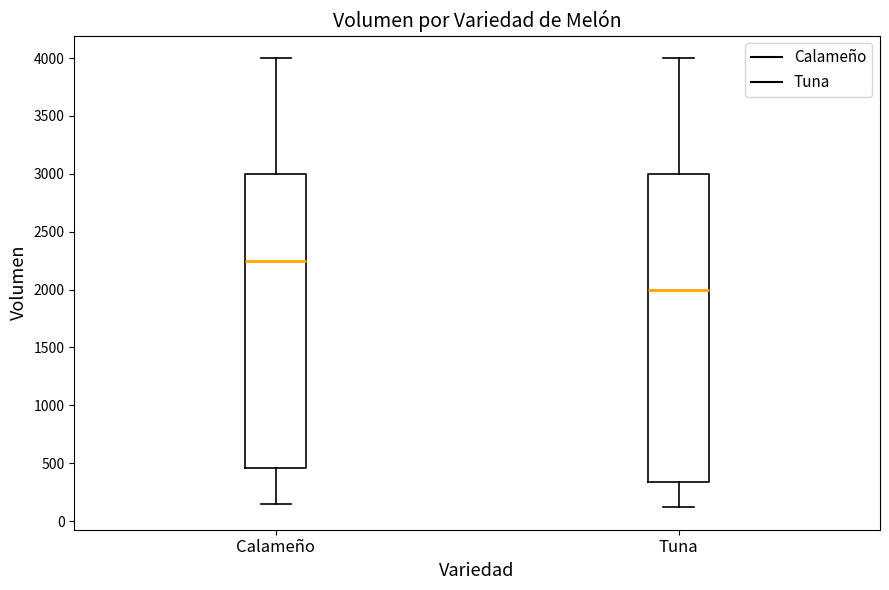

Comparing the boxes themselves (not the whiskers), which one is the tallest?

Tuna